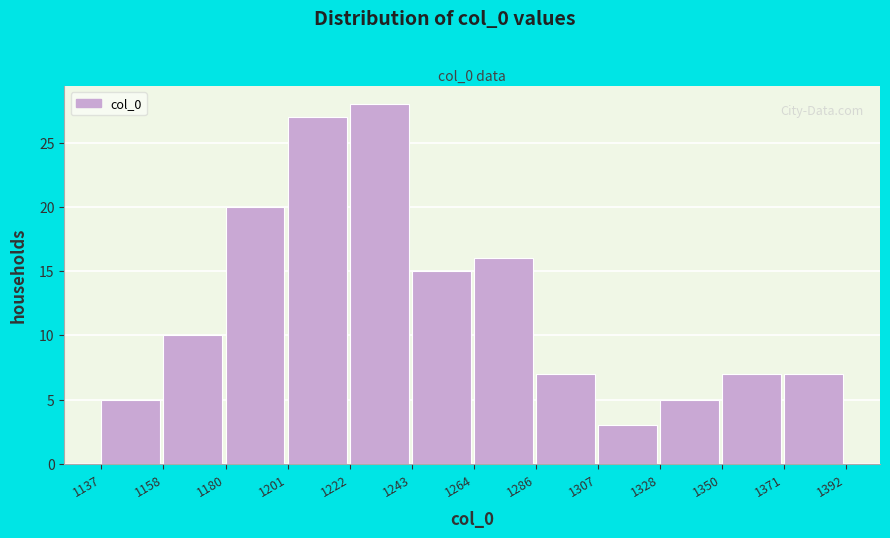

Reading left to right, transcribe this chart: for each bar, give the range it covers on the x-axis and its height. The values are not printed on the chart, so give them approximately, as read against the axis.

1137 to 1158: 5
1158 to 1180: 10
1180 to 1201: 20
1201 to 1222: 27
1222 to 1243: 28
1243 to 1264: 15
1264 to 1286: 16
1286 to 1307: 7
1307 to 1328: 3
1328 to 1350: 5
1350 to 1371: 7
1371 to 1392: 7